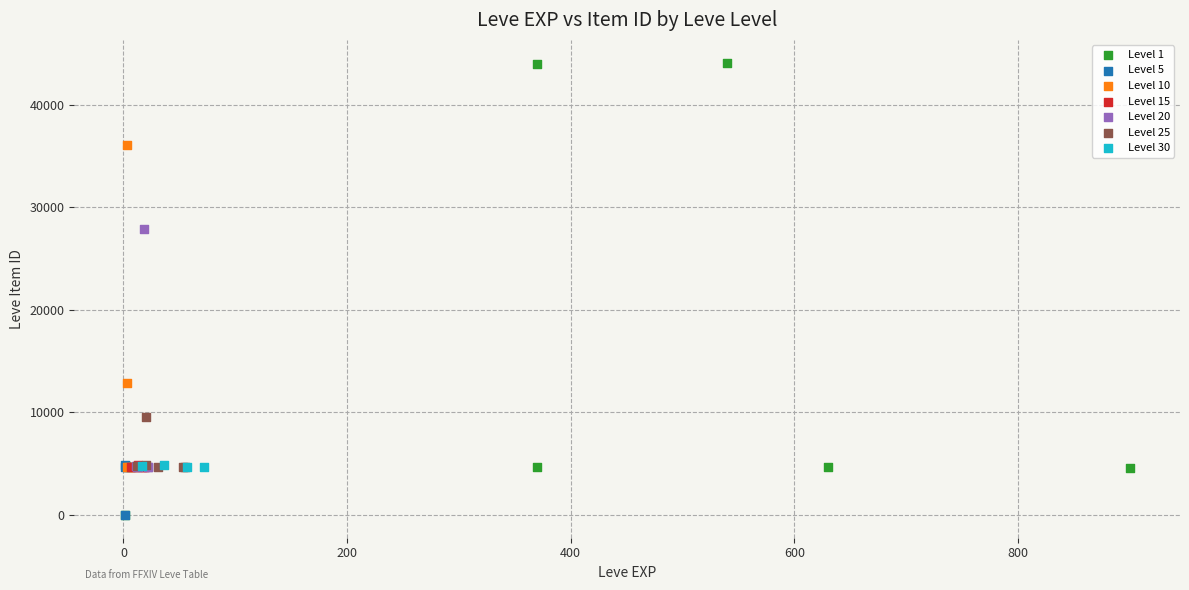

Which series has the largest Y range (max minus min)?

Level 1